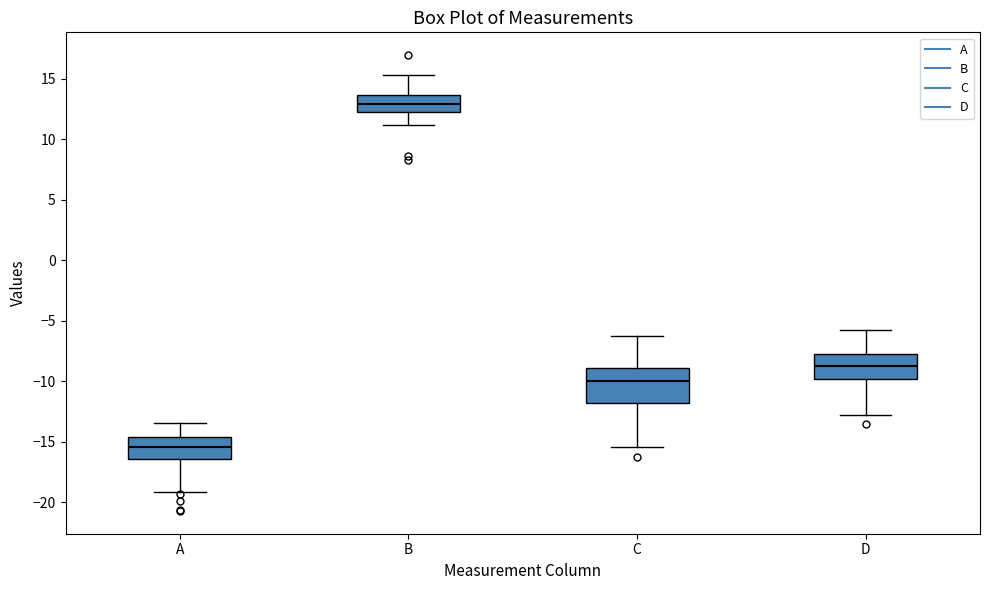

Where does the median line of the box for C sit on the y-axis? The values are not printed on the chart, so give them approximately, as read against the axis.

-10.0